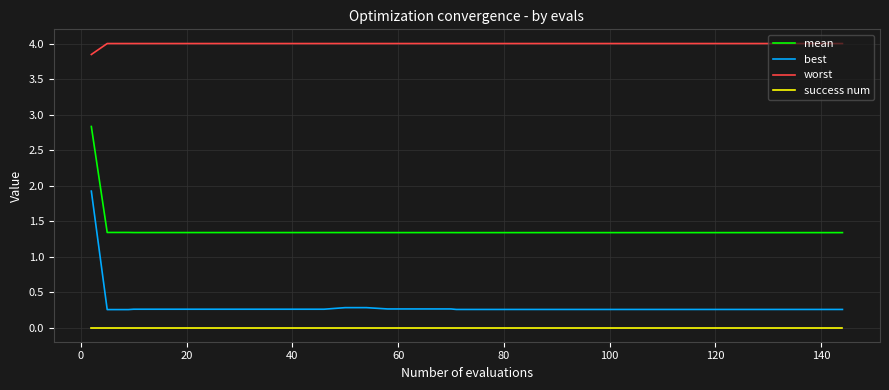

What is the maximum value shown in the chart?

4.0